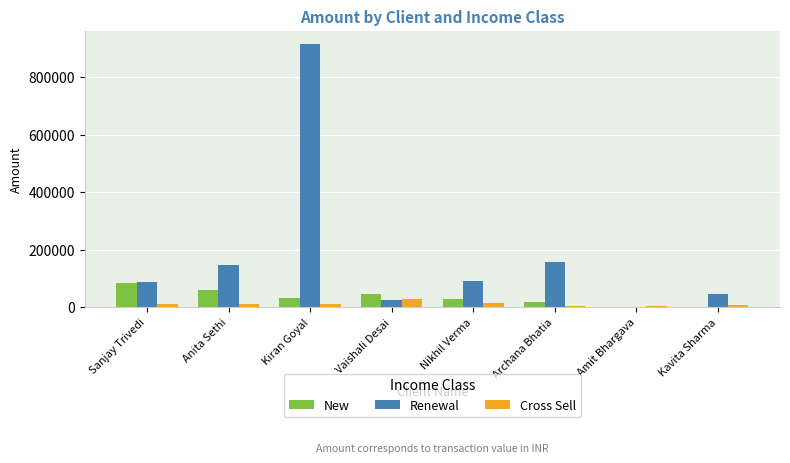

At which label is Cross Sell closest to 16347?

Nikhil Verma